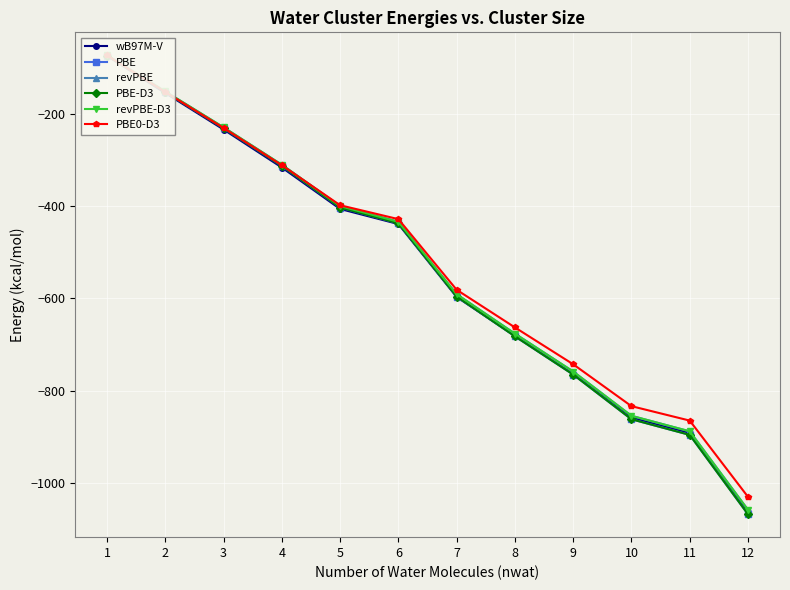

Reading left to right, transcribe all the data shown in this chart.

wB97M-V: 1=-75.2	2=-155.6	3=-234.5	4=-316.7	5=-406.4	6=-439.0	7=-596.8	8=-681.0	9=-763.6	10=-857.7	11=-891.0	12=-1061.5
PBE: 1=-74.6	2=-153.6	3=-231.7	4=-313.1	5=-403.3	6=-437.4	7=-595.8	8=-681.9	9=-764.6	10=-861.3	11=-895.1	12=-1066.8
revPBE: 1=-73.9	2=-152.2	3=-229.8	4=-310.8	5=-400.2	6=-434.2	7=-590.8	8=-676.1	9=-758.1	10=-853.9	11=-887.5	12=-1057.2
PBE-D3: 1=-74.6	2=-153.6	3=-231.7	4=-313.1	5=-403.3	6=-437.4	7=-595.8	8=-681.9	9=-764.6	10=-861.3	11=-895.1	12=-1066.8
revPBE-D3: 1=-73.9	2=-152.2	3=-229.8	4=-310.8	5=-400.2	6=-434.2	7=-590.8	8=-676.1	9=-758.1	10=-853.9	11=-887.5	12=-1057.2
PBE0-D3: 1=-74.2	2=-153.5	3=-231.2	4=-311.8	5=-398.3	6=-428.4	7=-581.2	8=-662.7	9=-742.4	10=-833.0	11=-864.2	12=-1029.1